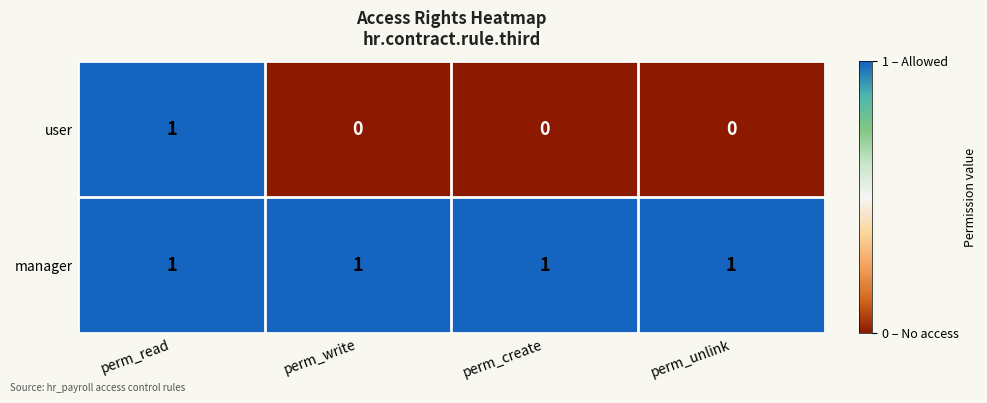

The value of user at perm_write is 0. True or false?

True